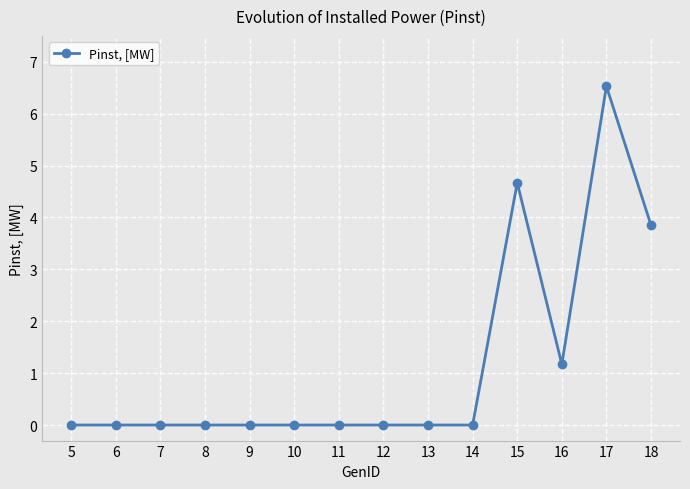

Reading left to right, extract all data points from this chart.

5=0.0	6=0.0	7=0.0	8=0.0	9=0.0	10=0.0	11=0.0	12=0.0	13=0.0	14=0.0	15=4.7	16=1.2	17=6.5	18=3.9